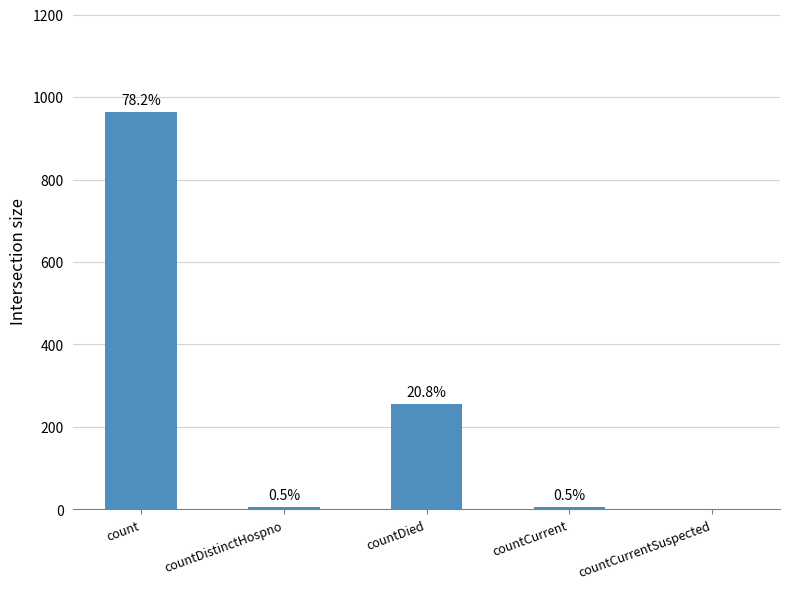

What is the difference between the maximum and minimum values?

964